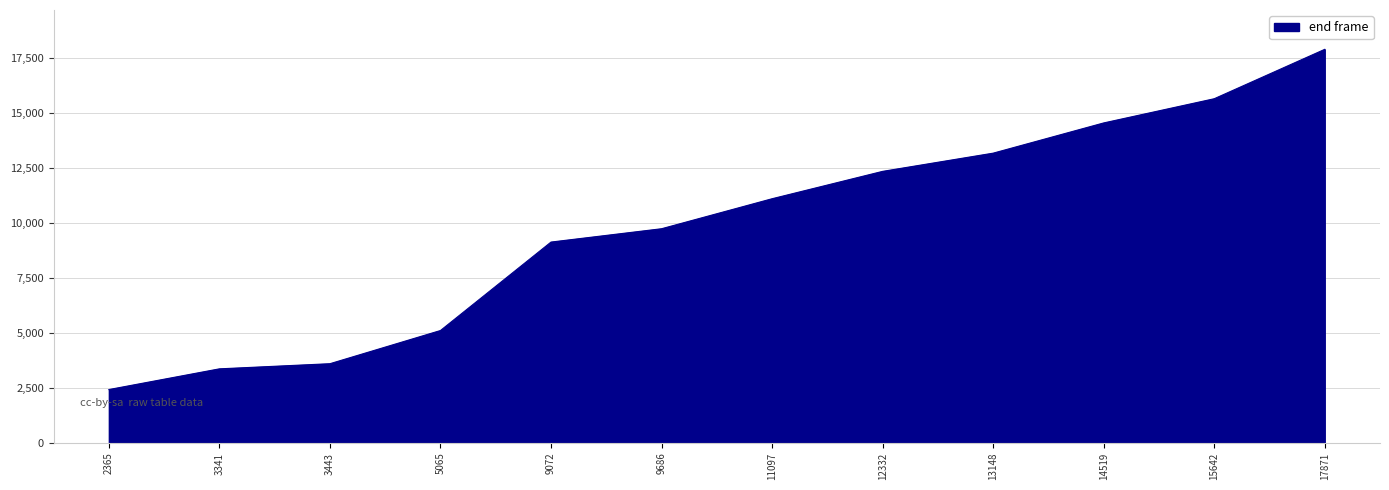

Reading left to right, transcribe all the data shown in this chart.

2423	3366	3600	5111	9138	9745	11111	12357	13186	14562	15664	17913